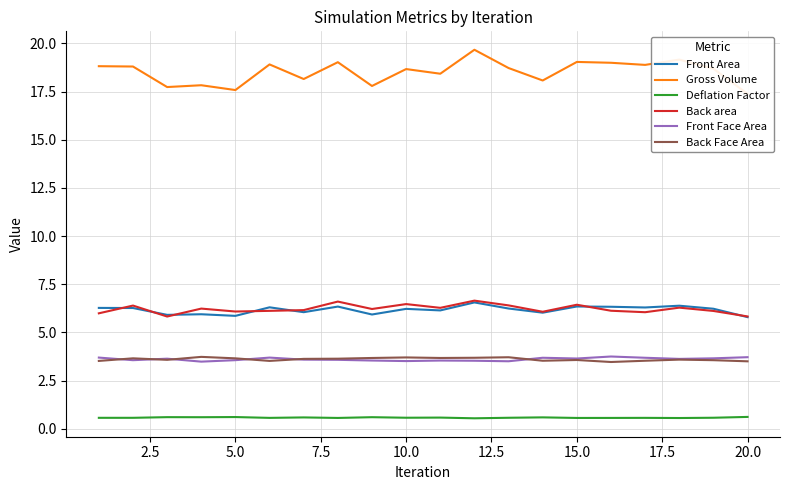

True or false: Front Face Area and Deflation Factor cross at least once.

False